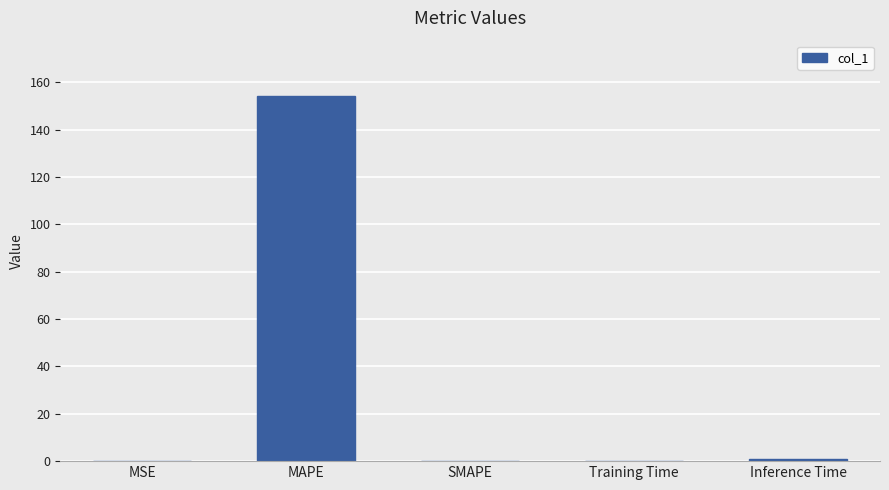

What is the change in value from MSE to SMAPE?

-0.2